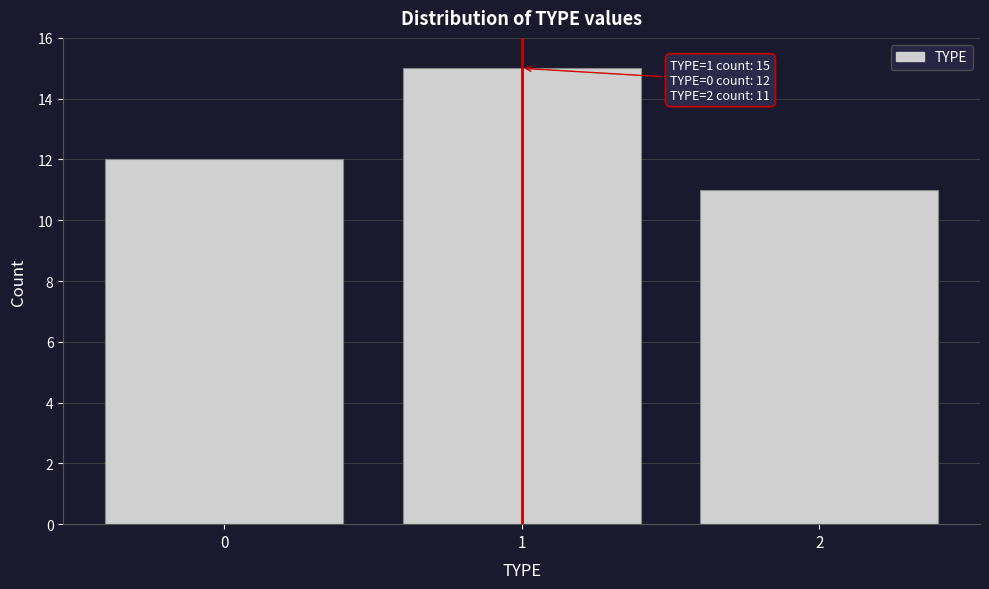

Over which range of the x-axis is the bar tallest?

0.5 to 1.5